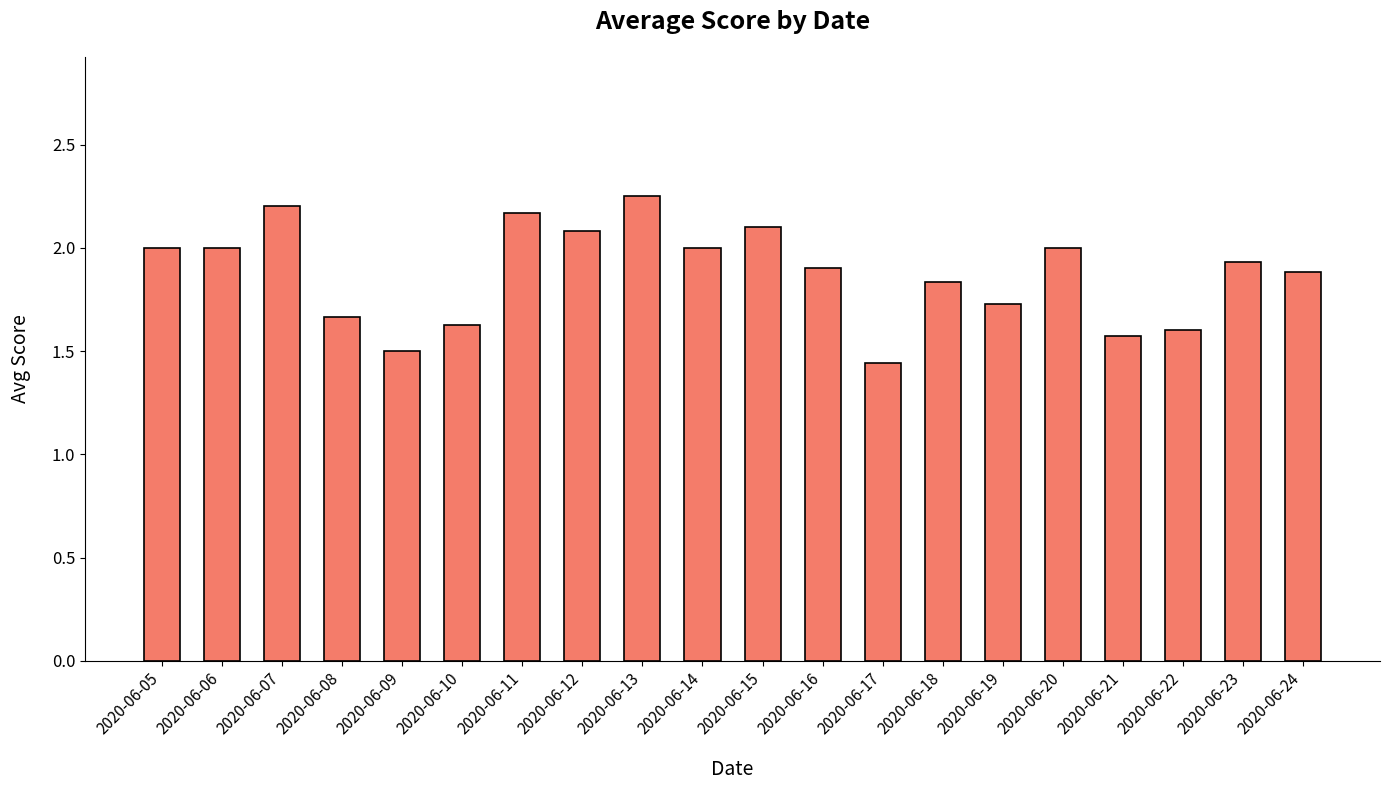

True or false: the data shows 2.0 at 2020-06-05.

True